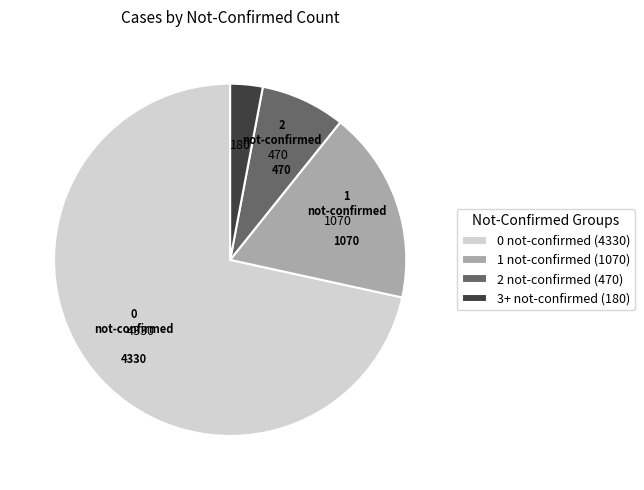

The 3+ not-confirmed slice represents 62% of the pie. True or false?

False